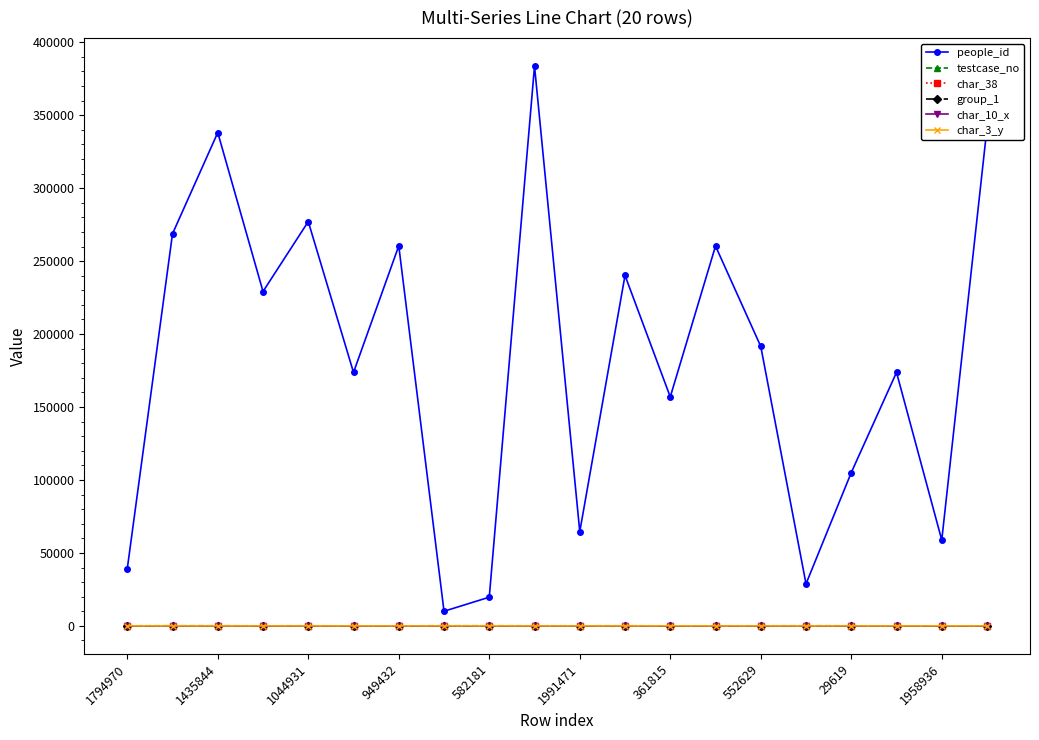

How many interior local valleys does the people_id series have?

7